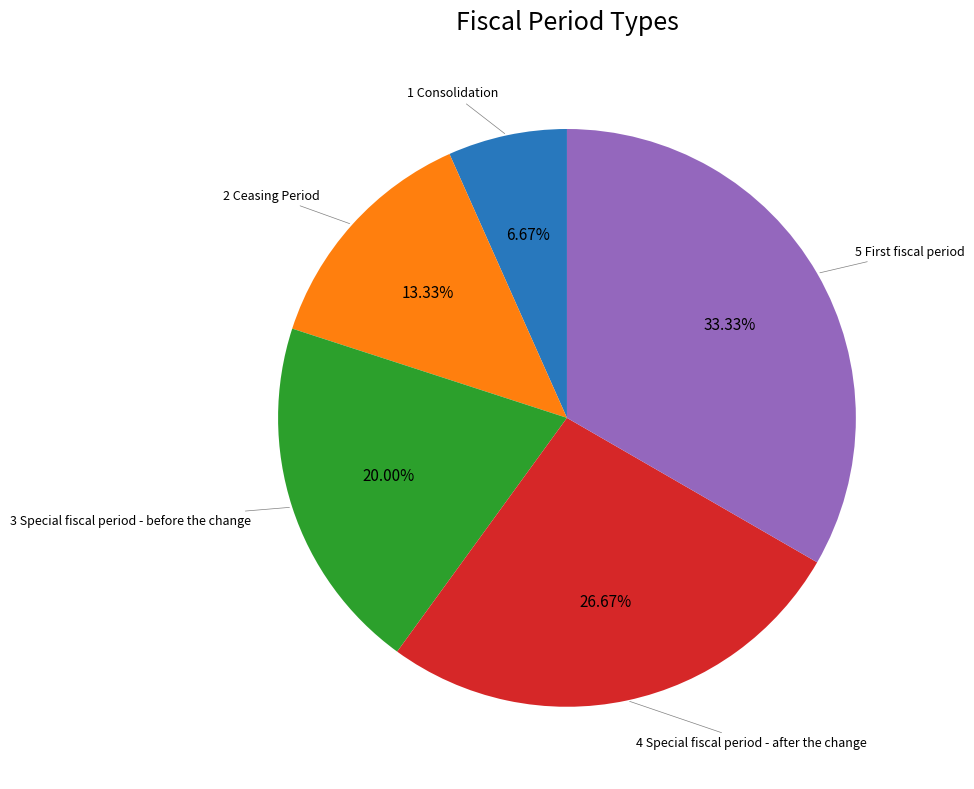

What portion of the pie excludes 1 Consolidation?

93.3%